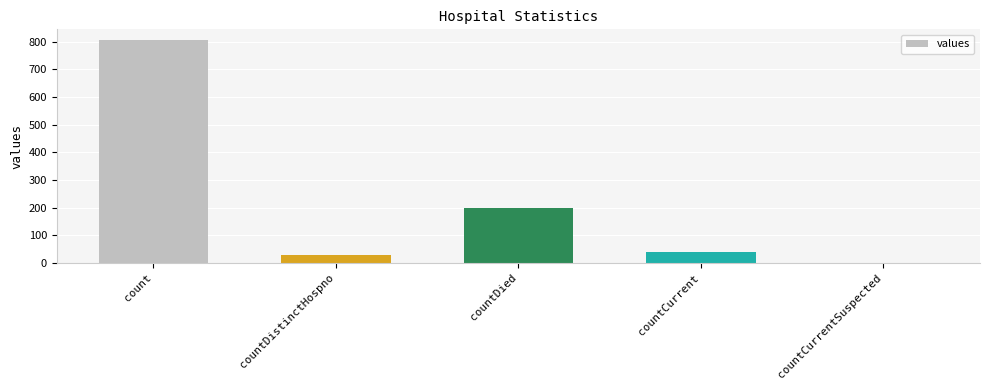

At which category does the chart reach its peak across all series?

count